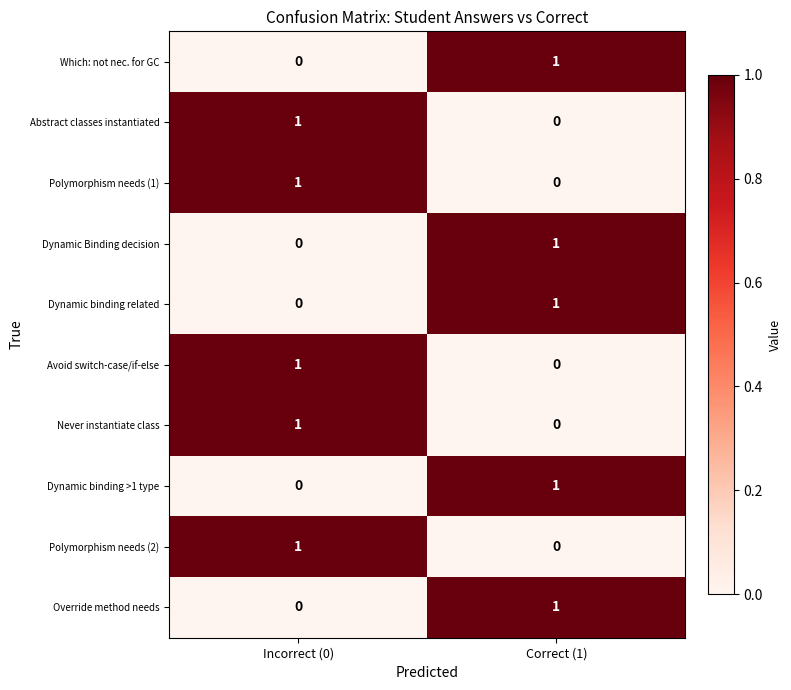

What is the total value across all series at Incorrect (0)?

5